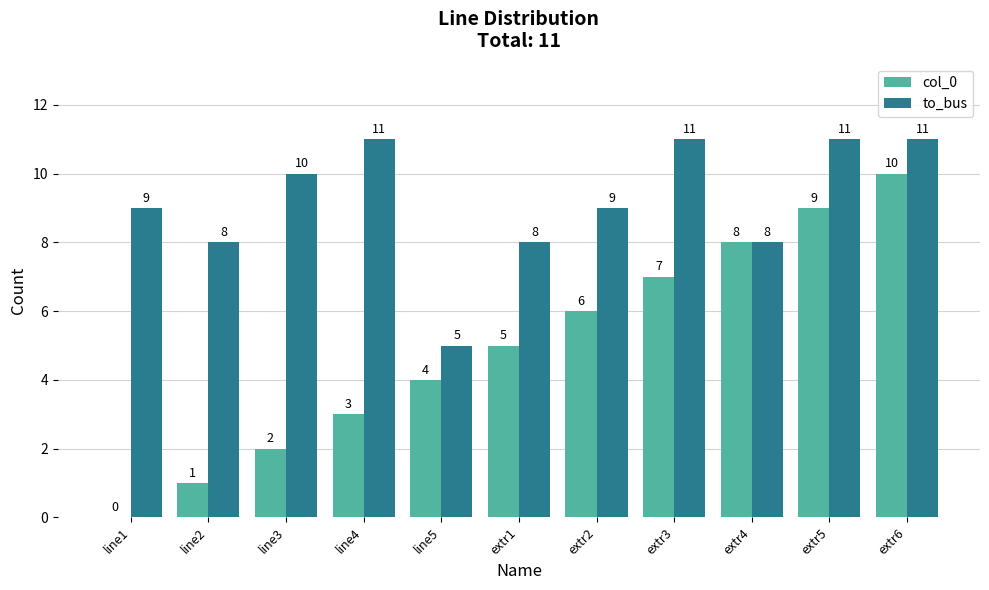

True or false: to_bus has a value of 8 at extr1.

True